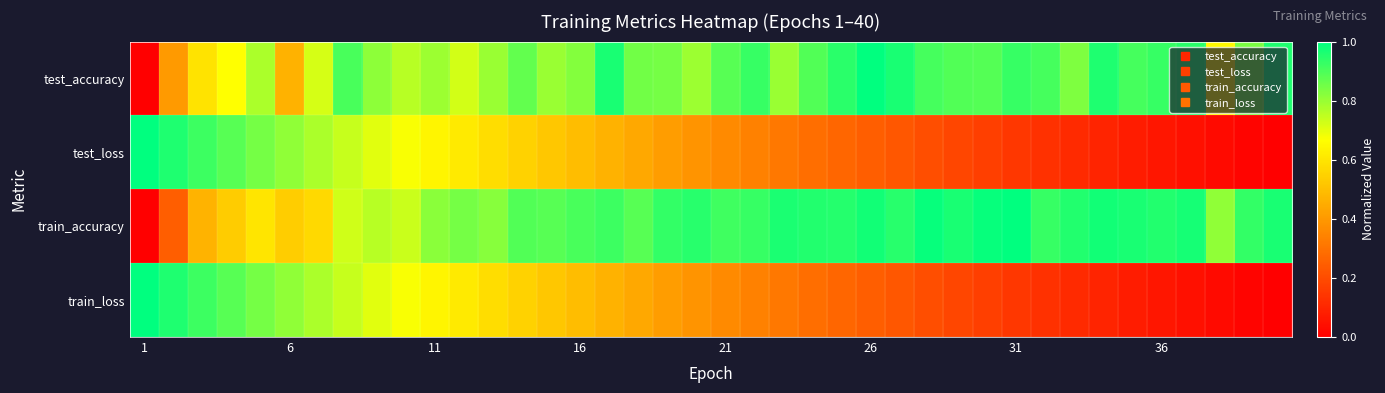

Which series has the largest total across all categories?

train_accuracy